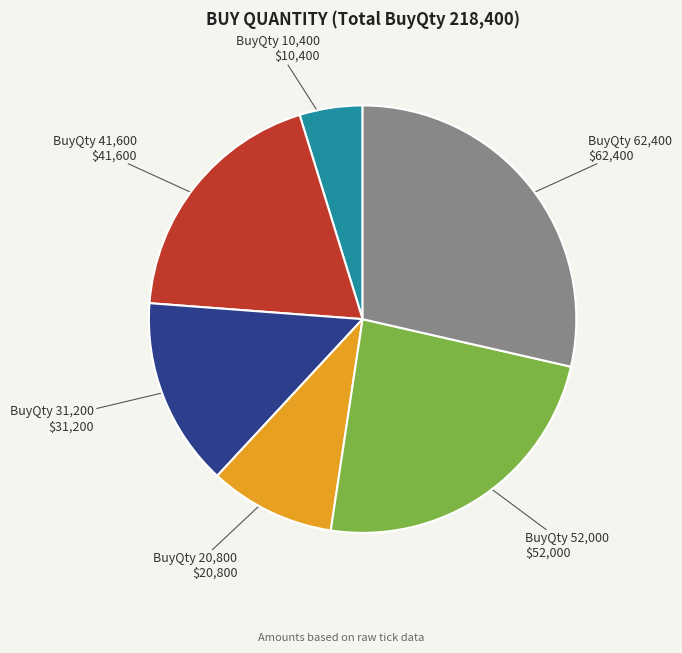

Which slice is the smallest?

BuyQty 10,400 $10,400